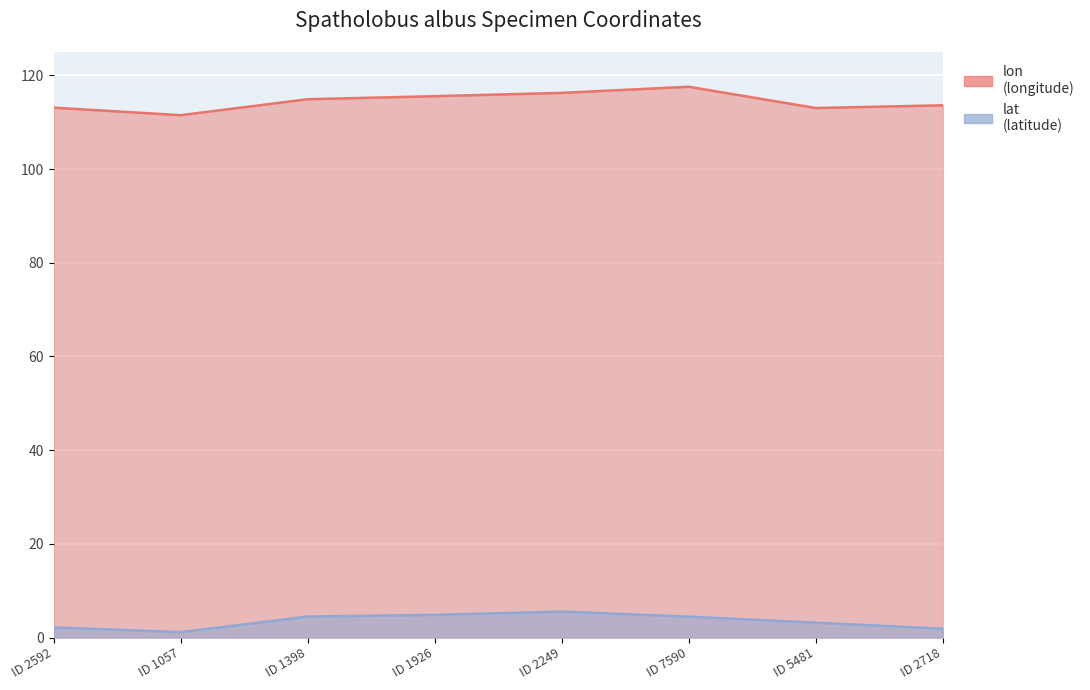

What is the difference between the maximum and minimum values in the lat series?

4.4